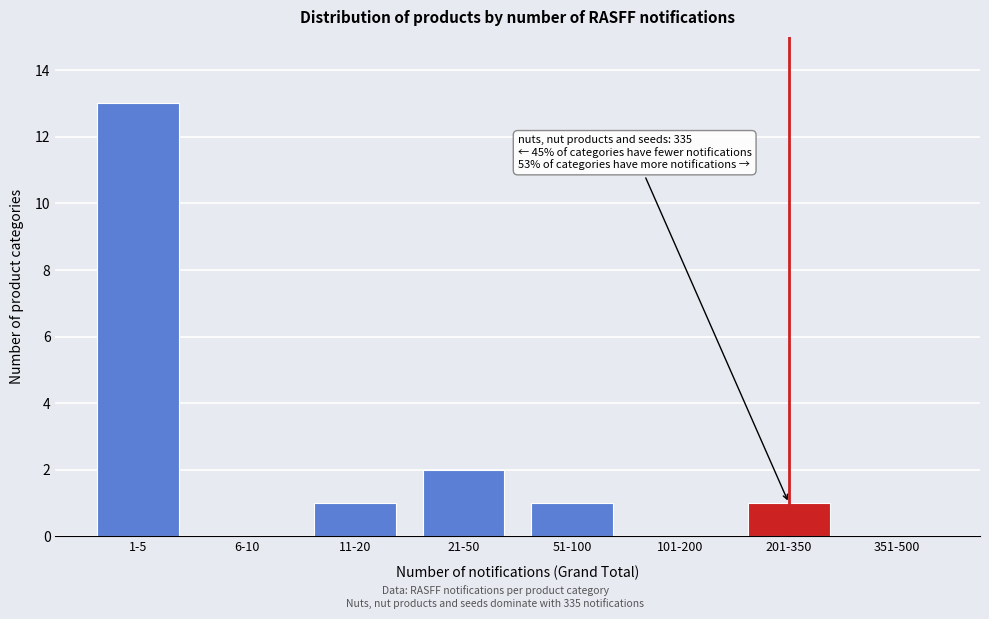

Reading left to right, transcribe all the data shown in this chart.

1-5=13	6-10=0	11-20=1	21-50=2	51-100=1	101-200=0	201-350=1	351-500=0